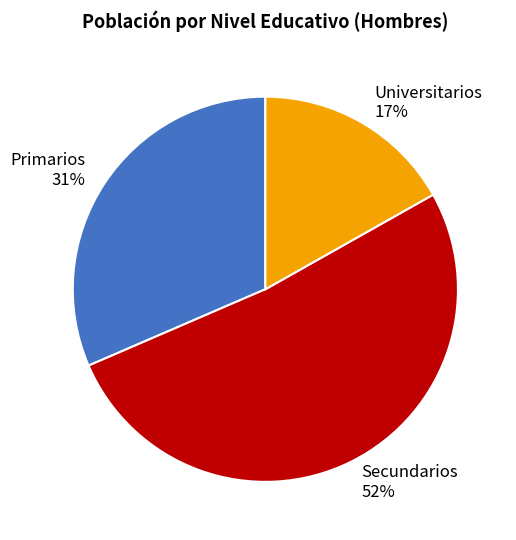

True or false: Primarios accounts for 19% of the total.

False